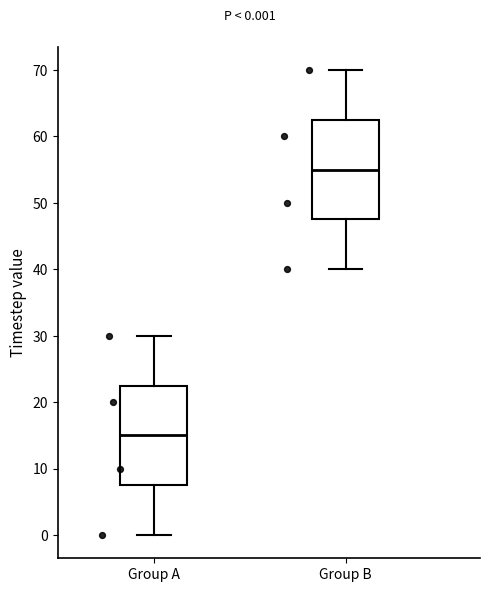

Which box's median line is the lowest?

Group A